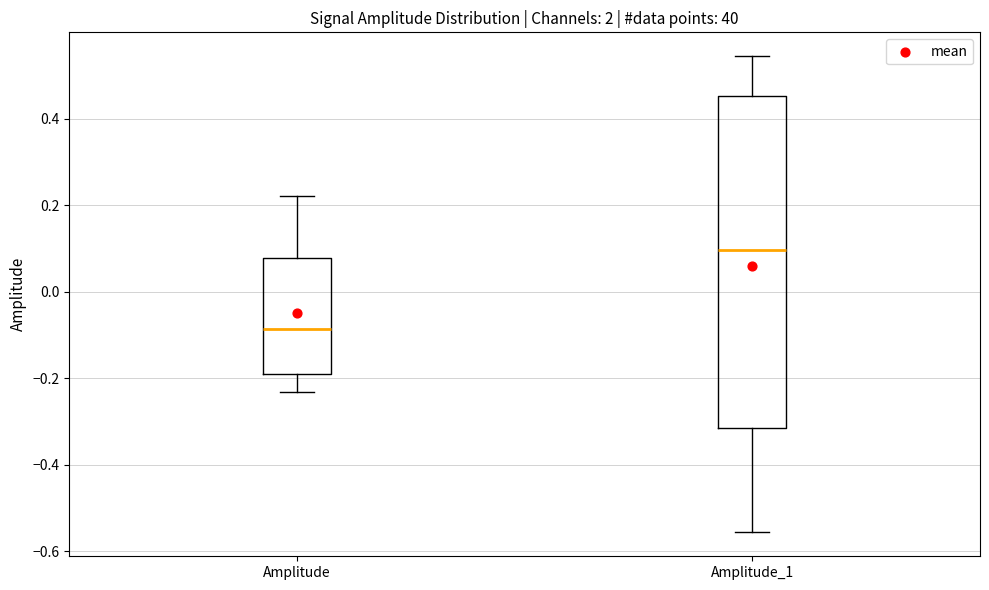

Which box's median line is the highest?

Amplitude_1